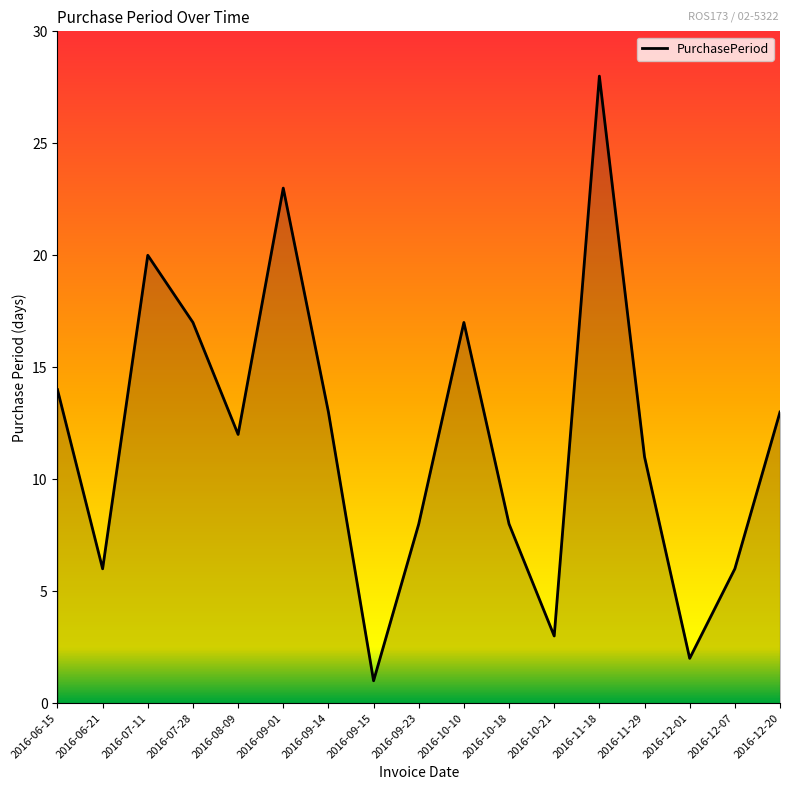

What position from the left is 2016-08-09?

5